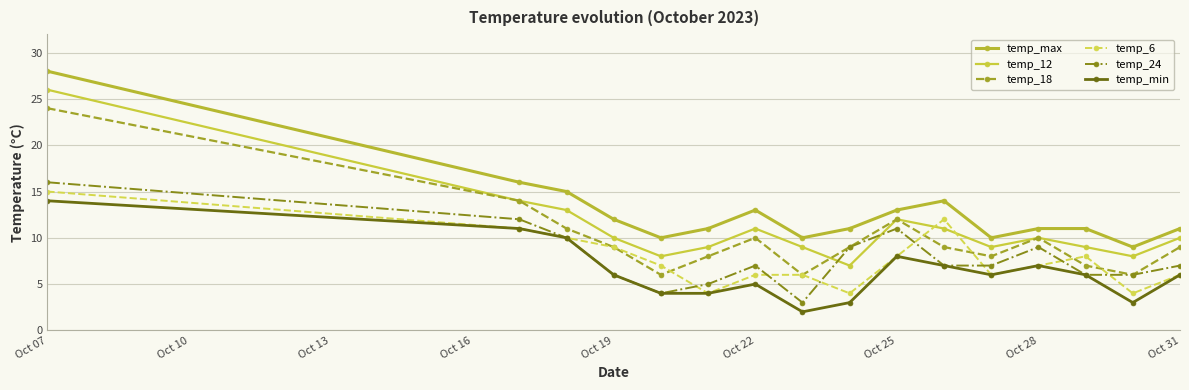

Which category has the highest value across all series?

Oct 07